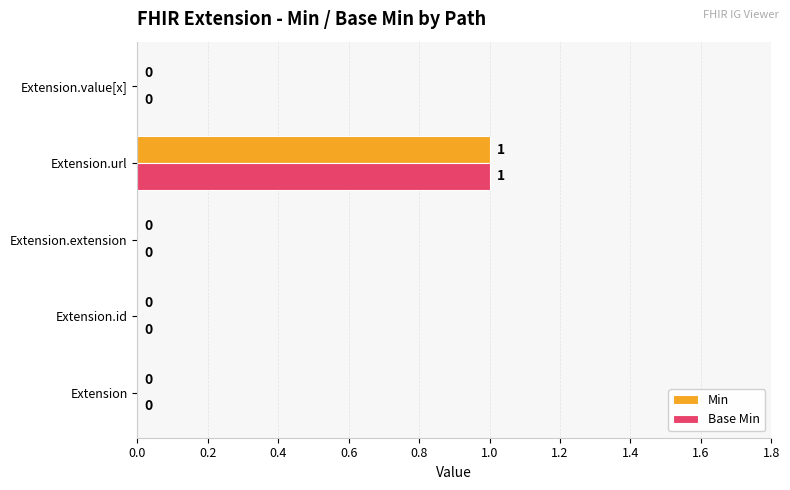

At which category does the chart reach its peak across all series?

Extension.url